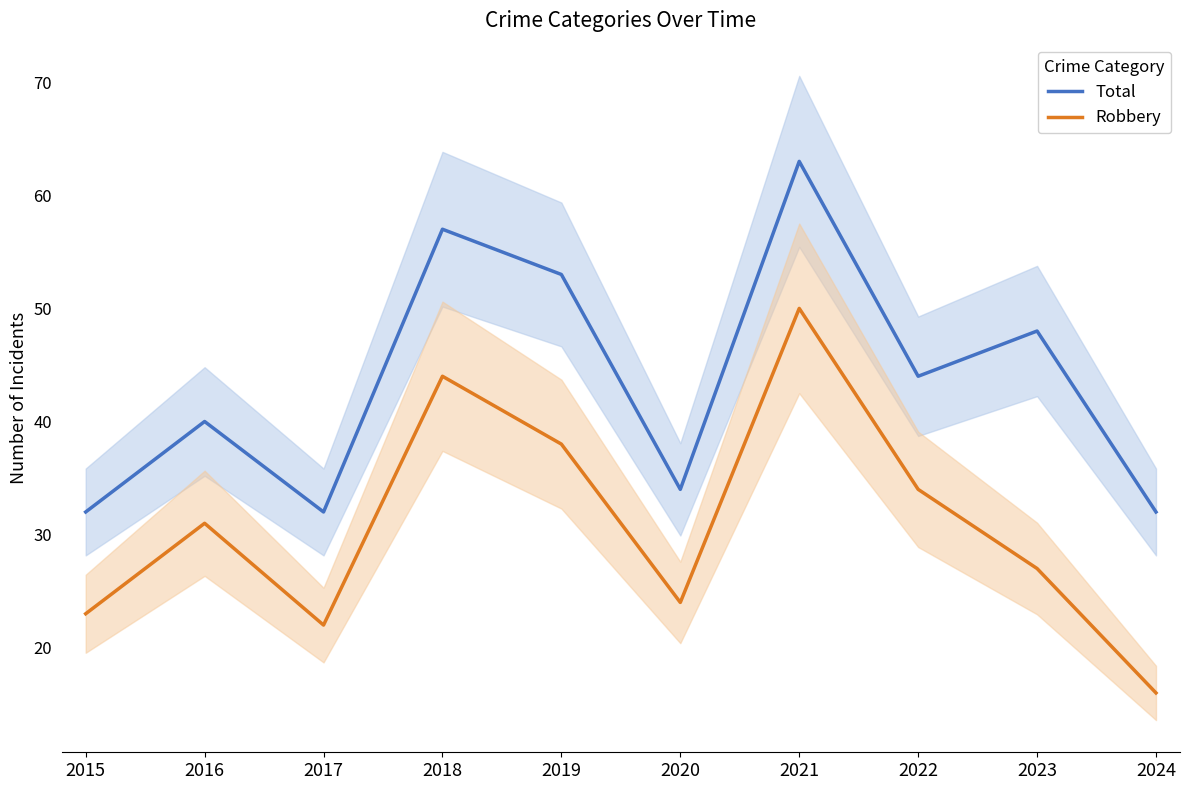

What is the highest value of the Total series?

63